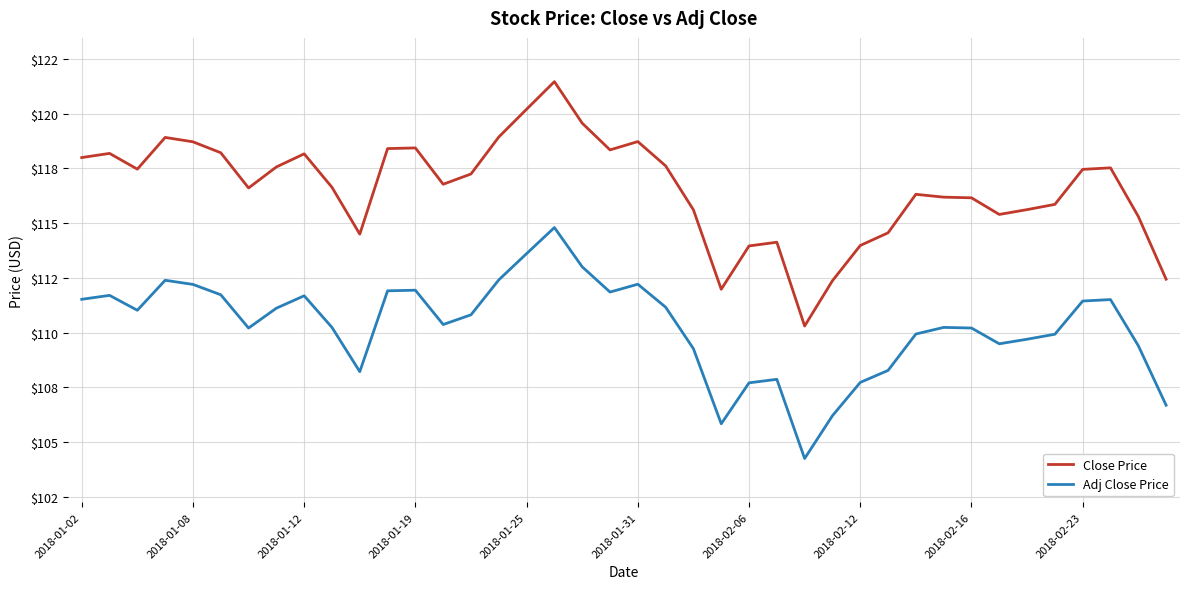

What are all the series names shown in the legend?

Close Price, Adj Close Price